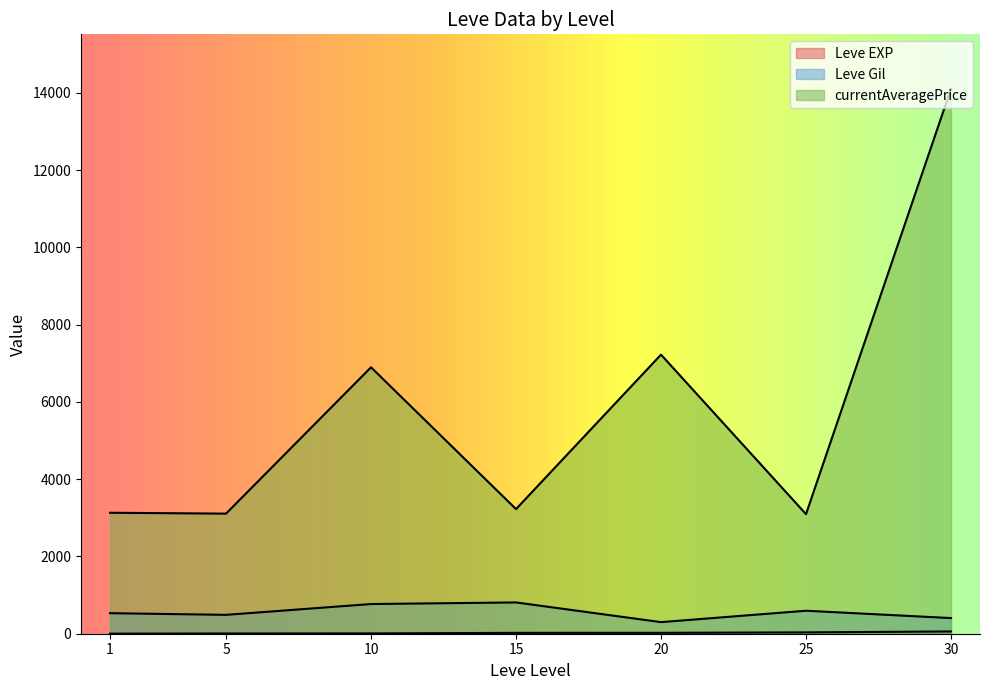

True or false: currentAveragePrice and Leve Gil intersect in this chart.

False